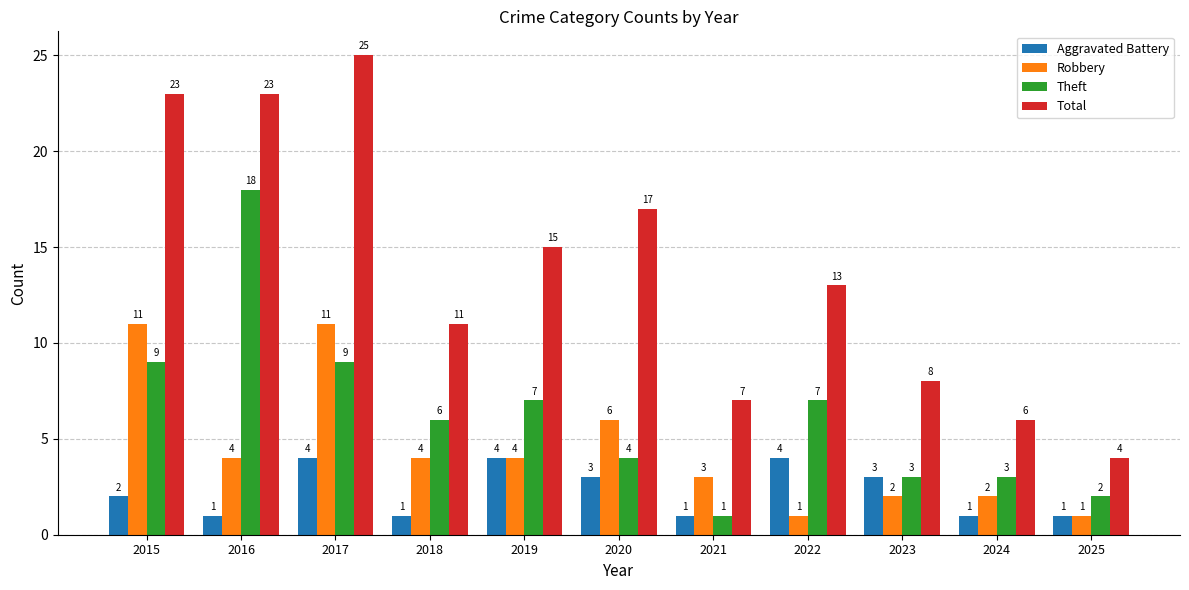

How many bars are there in total?

44